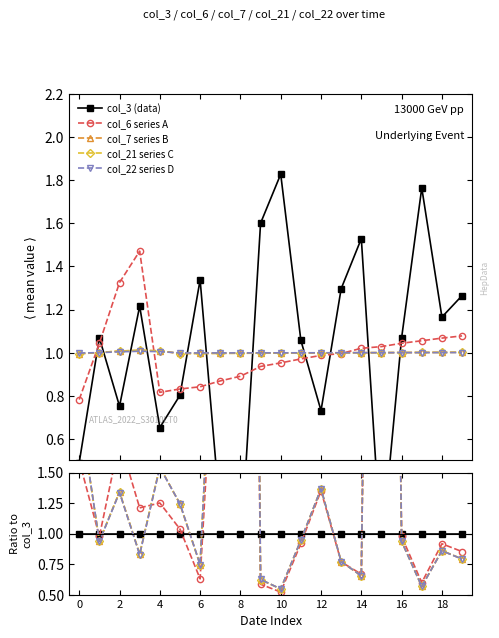

True or false: col_3 (data) and col_21 series C cross at least once.

True